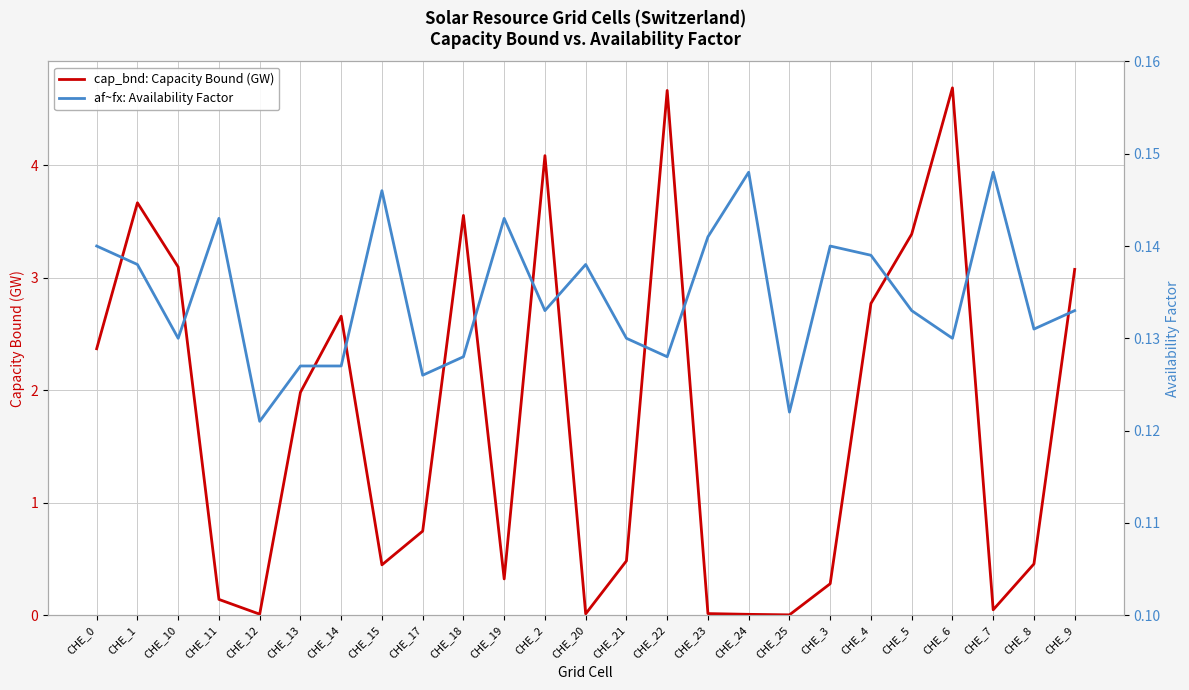

How many times do cap_bnd: Capacity Bound (GW) and af~fx: Availability Factor cross each other?

8